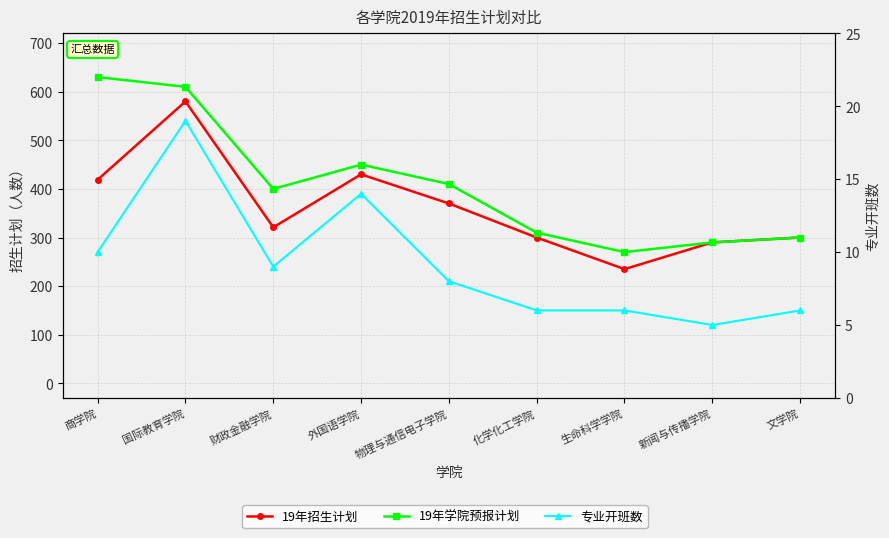

True or false: 19年学院预报计划 and 19年招生计划 cross at least once.

False